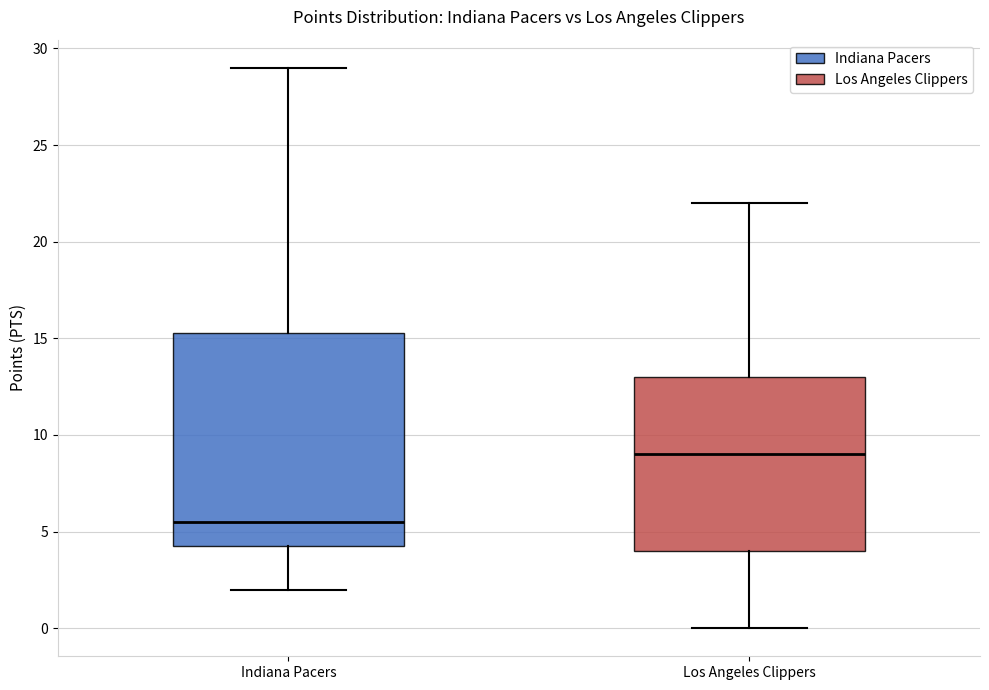

Reading left to right, read every box against the y-axis: the position of its median line, the range the box covers, and the ends of its whiskers. The values are not printed on the chart, so give them approximately, as read against the axis.

Indiana Pacers: median 5.5, box 4.5 to 15.5, whiskers 2.0 to 29.0
Los Angeles Clippers: median 9.0, box 4.0 to 13.0, whiskers 0.0 to 22.0